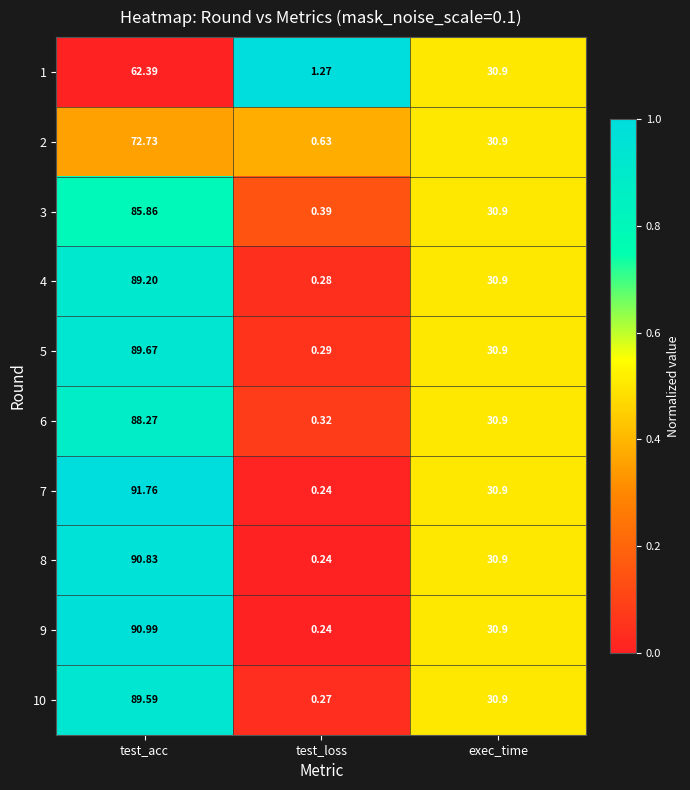

Where is 9 nearest to the value 45?

exec_time